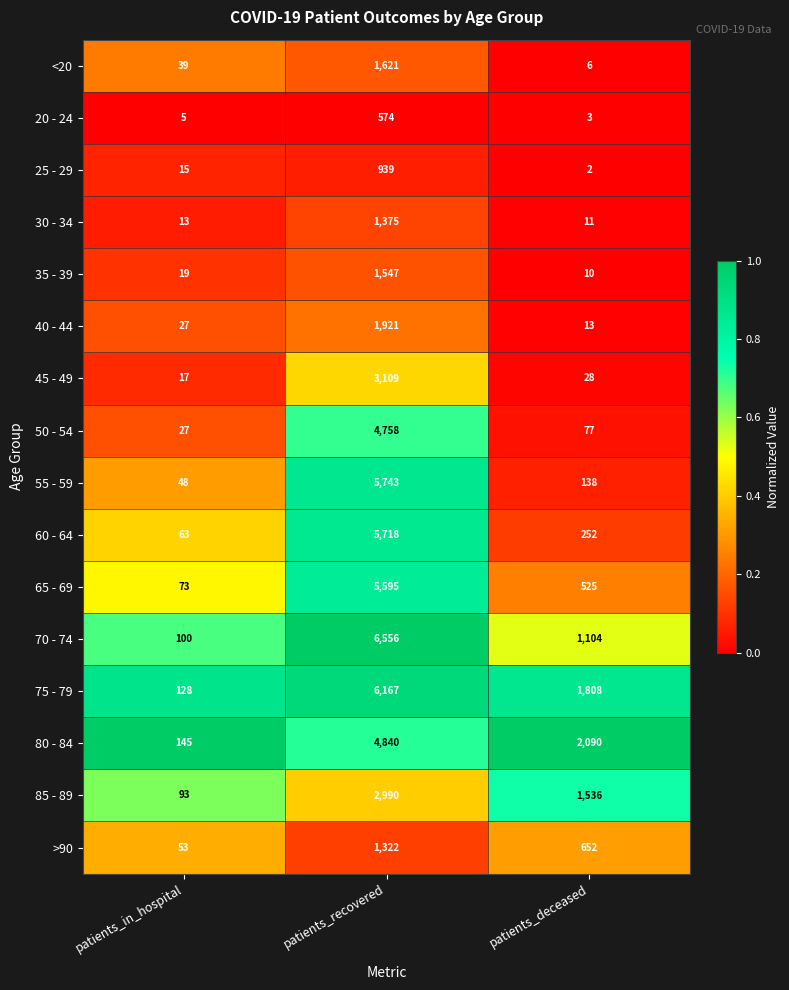

At which category is the sum across all series the highest?

patients_recovered